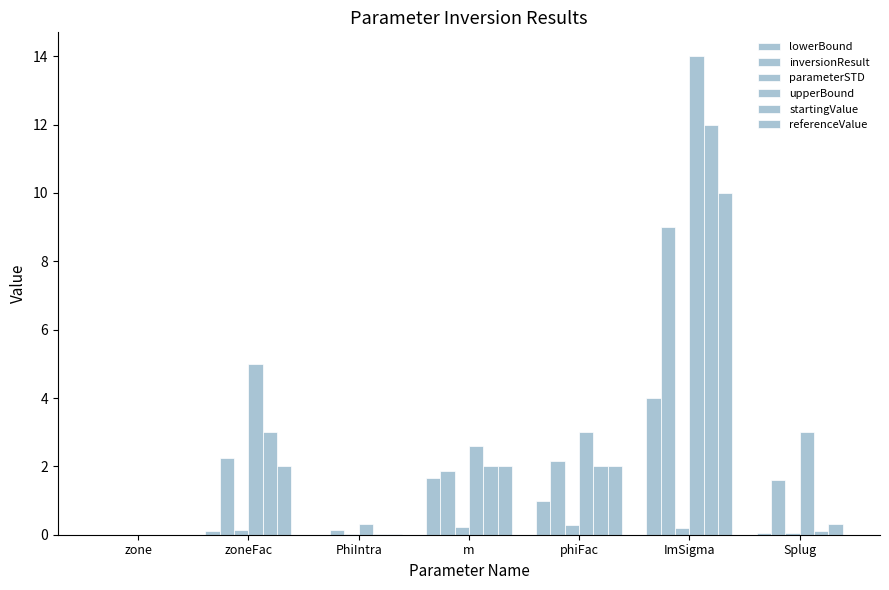

What is the difference between the highest and lowest values at zoneFac?

4.9